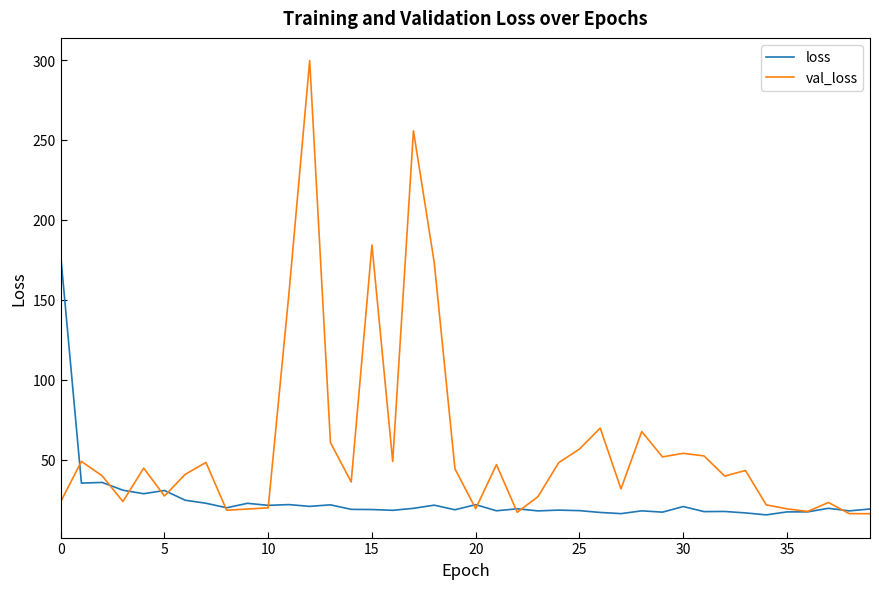

True or false: loss has more than 2 points higher than both neighbors.

True